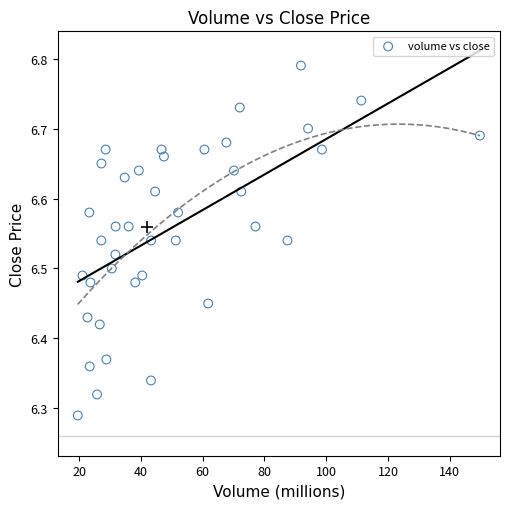

What is the range of Y values (max minus min)?

0.5